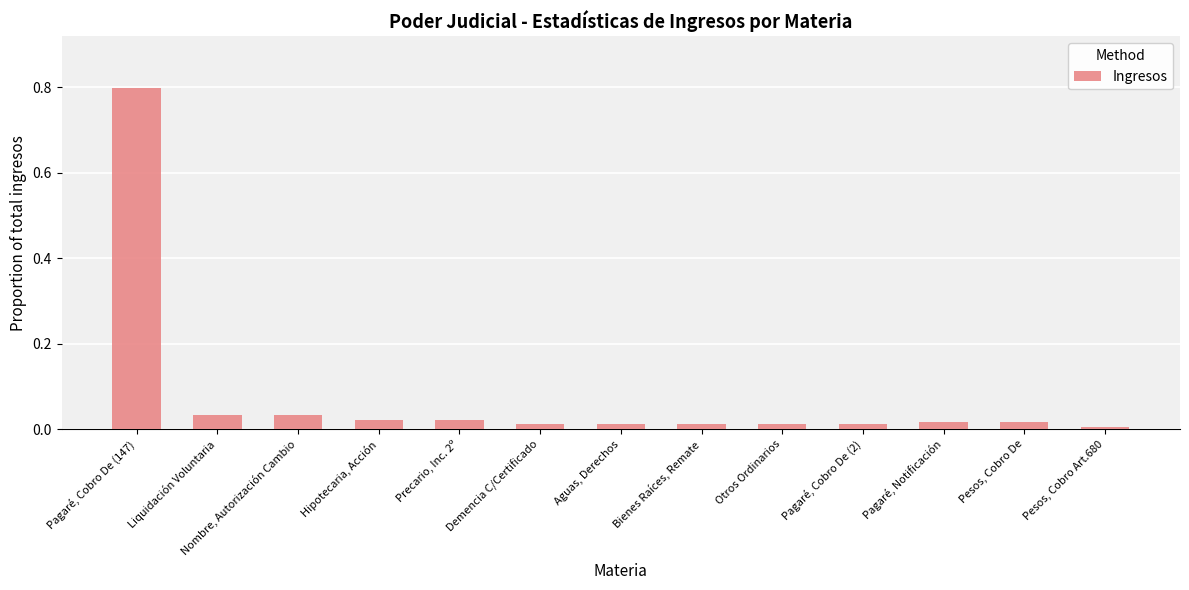

What is the greatest value displayed?

0.8